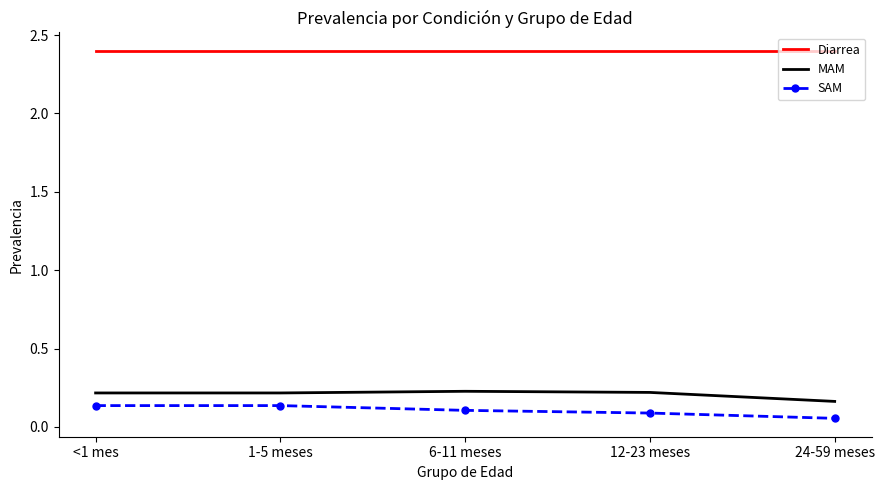

True or false: Diarrea and MAM intersect in this chart.

False